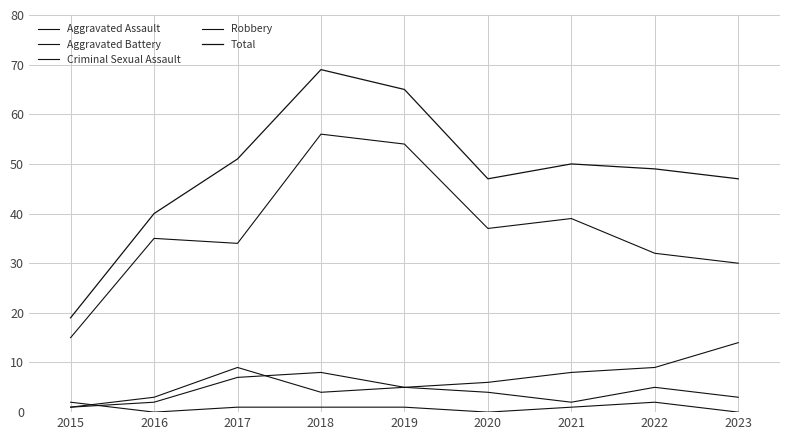

How many lines are shown in the chart?

5